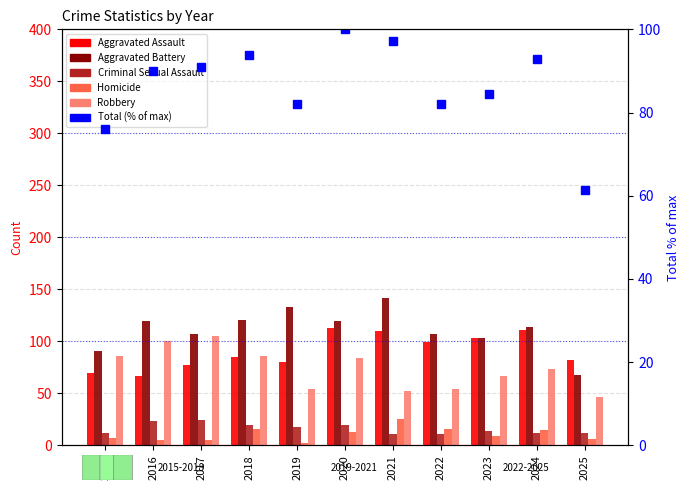

What is the minimum value shown in the chart?

2.0